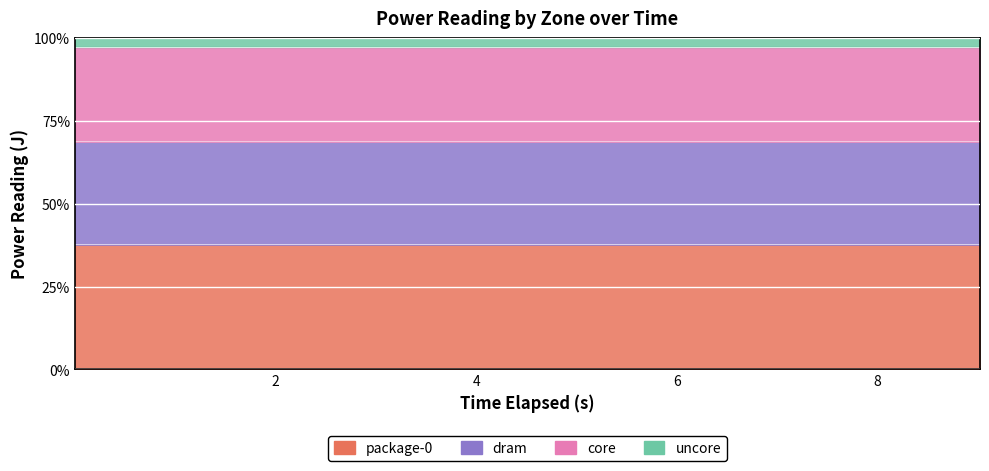

What is the average value of the package-0 series?

37.6